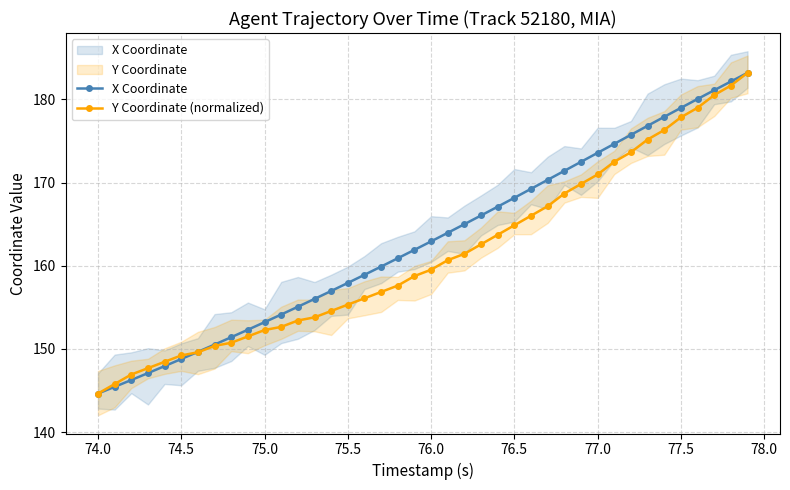

Which series has the largest total across all categories?

X Coordinate